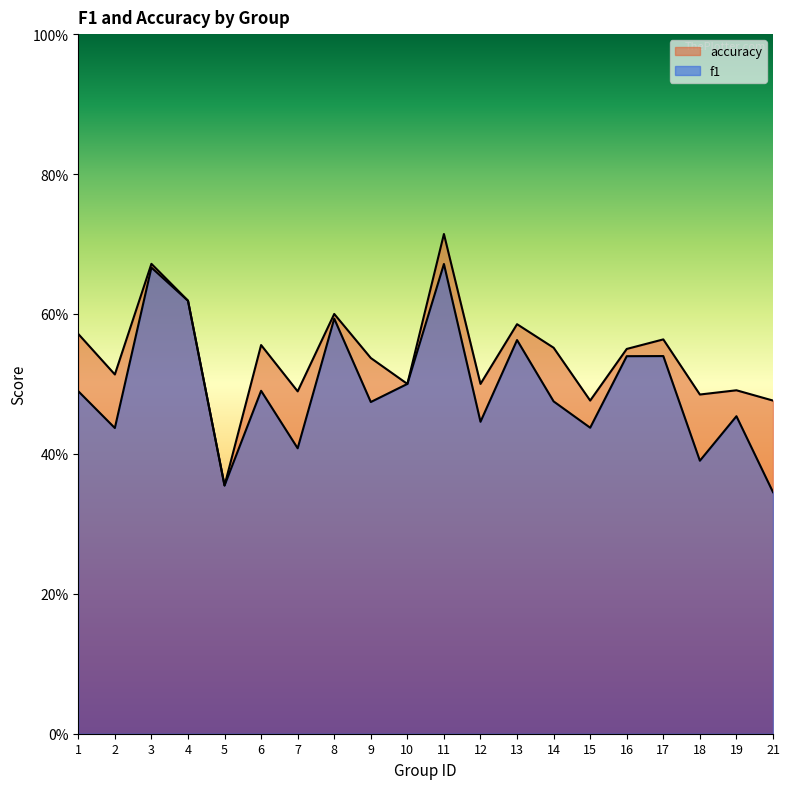

Which has a higher value, 14 or 11?

11